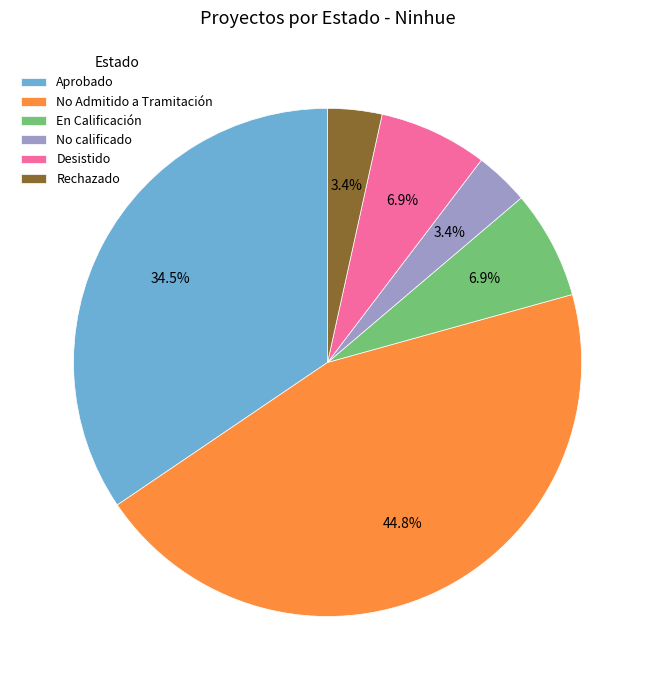

Count the number of slices in the pie.

6